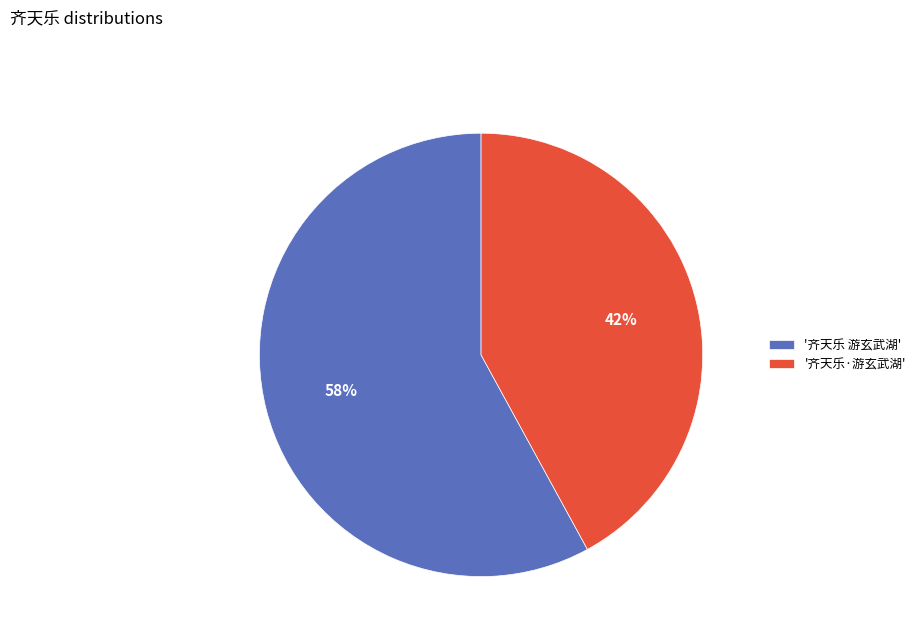

Is it true that '齐天乐·游玄武湖' is 51% of the pie?

False